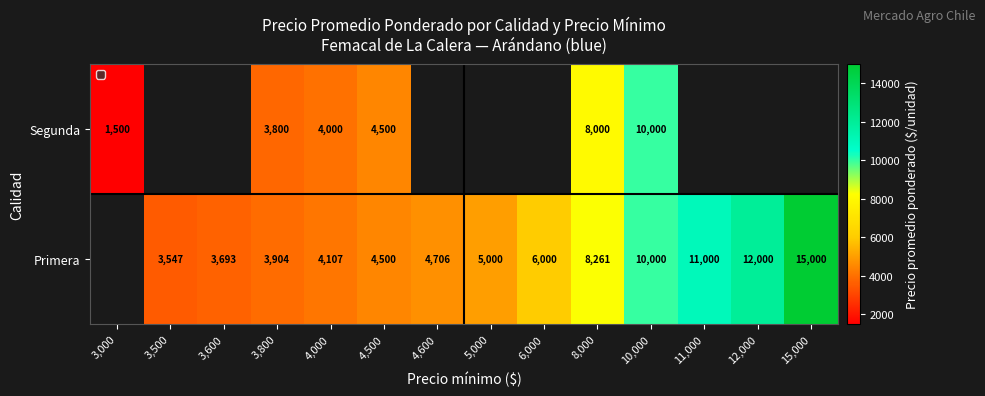

Which label corresponds to the largest value in the chart?

15,000